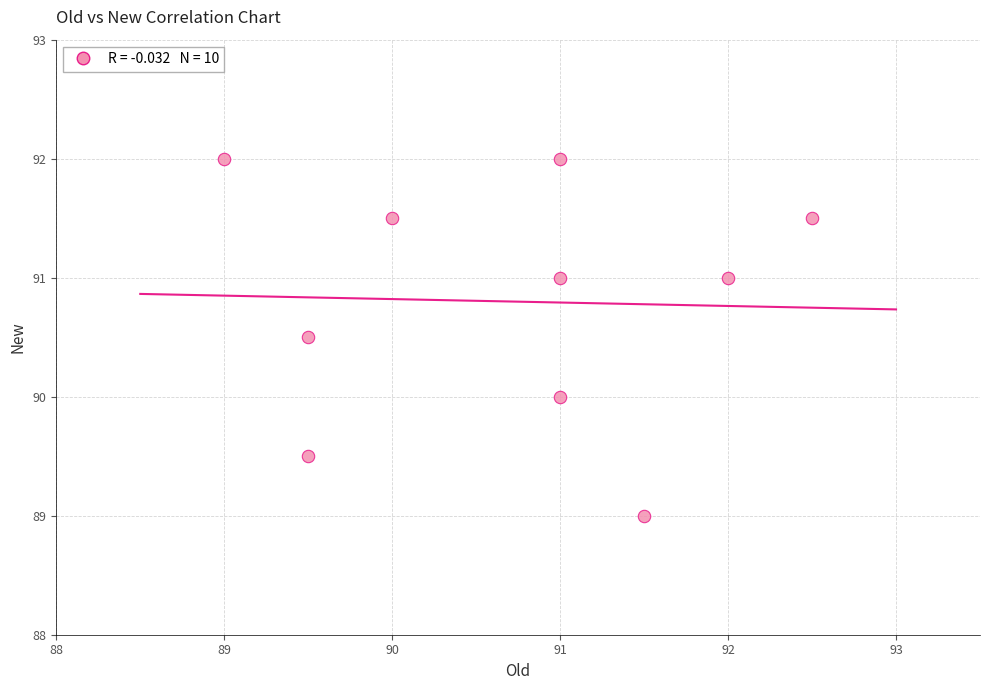

What is the average X value?

90.7